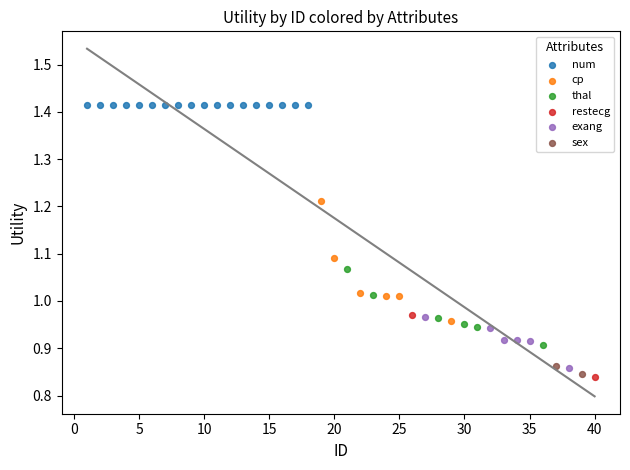

What are all the series names shown in the legend?

num, cp, thal, restecg, exang, sex